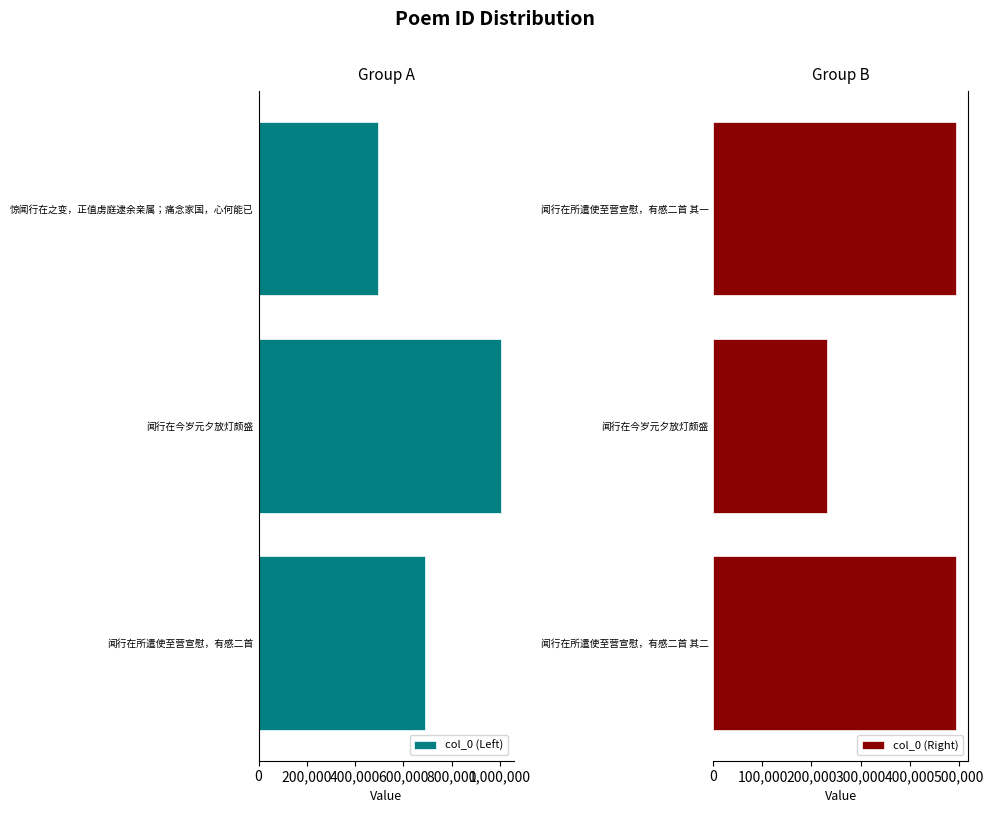

Rank the series by their average value, from lowest to highest.

col_0 (Right), col_0 (Left)